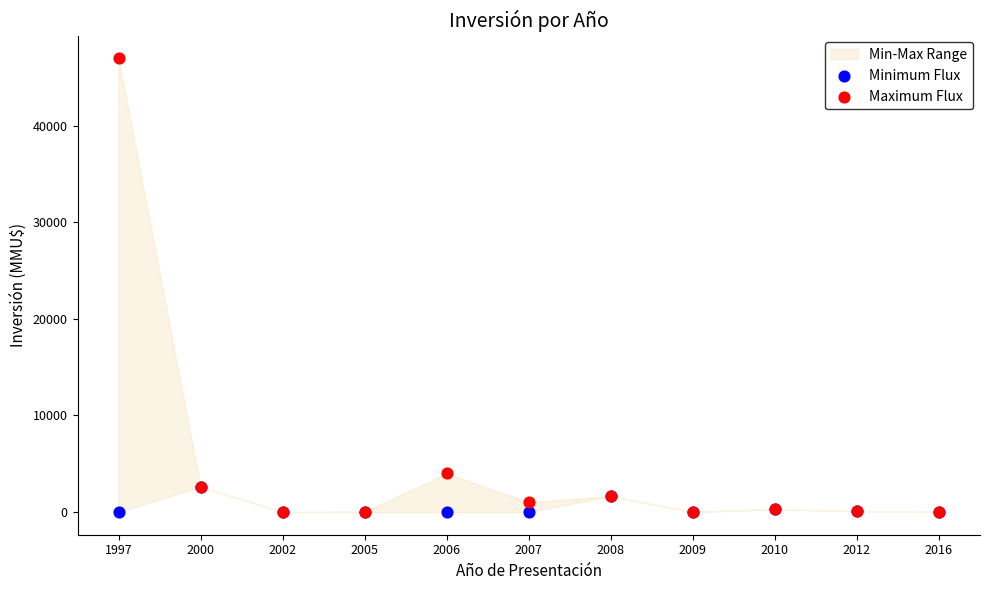

In the Maximum Flux series, what Y value is closest to 23500?

4000